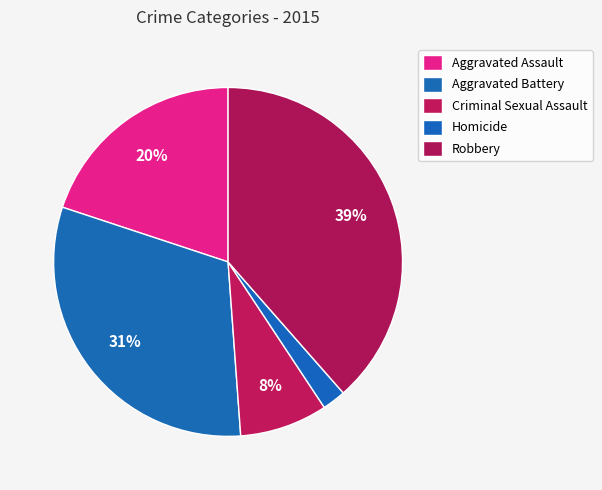

Does Aggravated Battery represent more than half of the total?

No